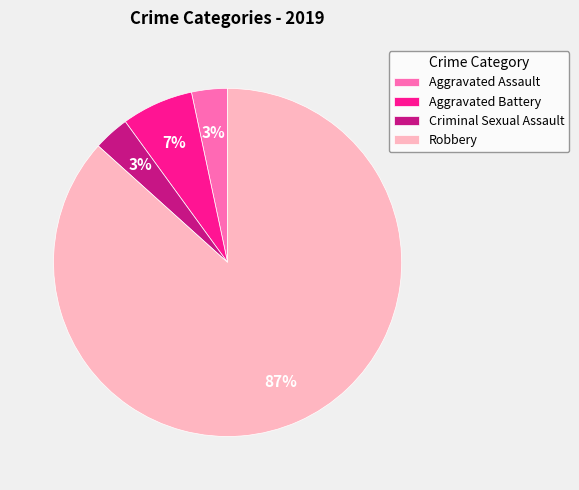

To the nearest percent, what is the difference between the Aggravated Battery and Robbery slice percentages?

80%